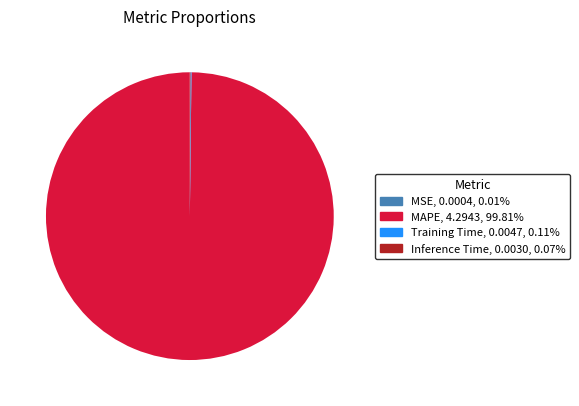

Which slice represents more than half of the pie?

MAPE